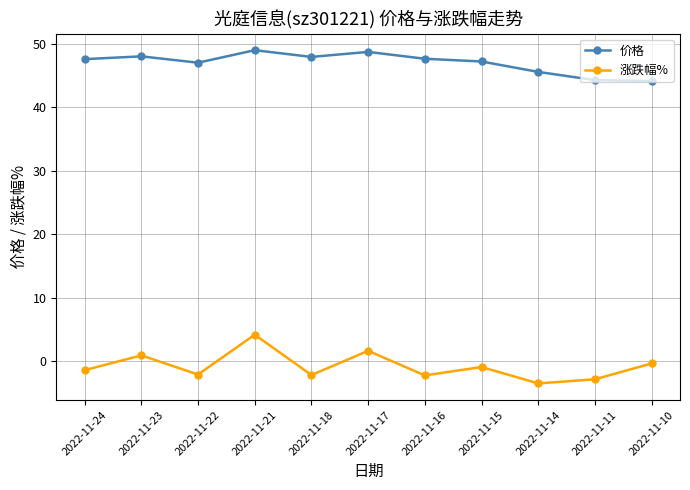

What is the difference between the 涨跌幅% values at 2022-11-23 and 2022-11-18?

3.1